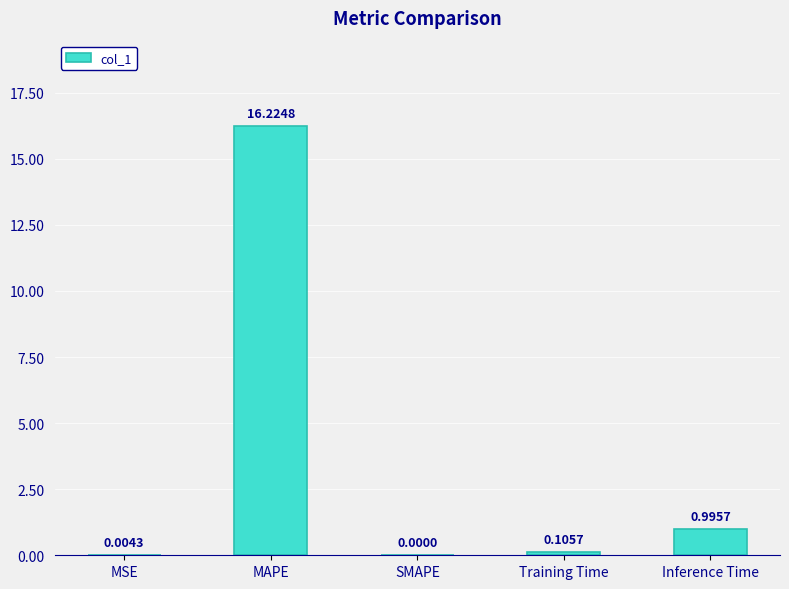

Which has a higher value, MAPE or SMAPE?

MAPE